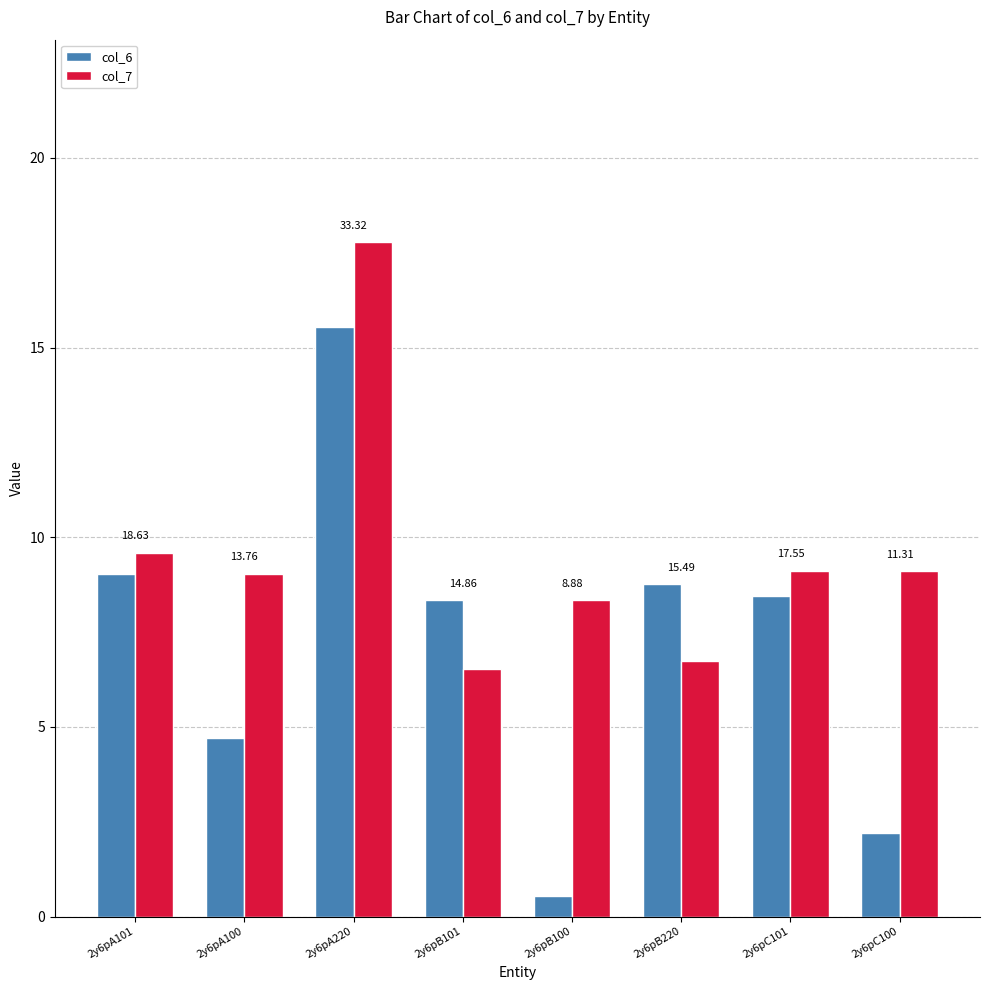

Does the chart contain stacked bars?

No